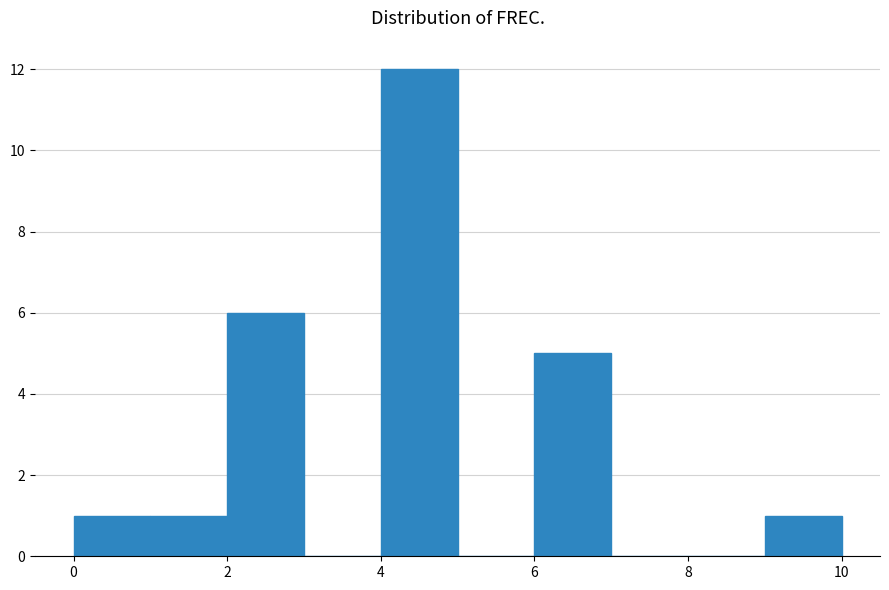

What is the height of the bar covering 4 to 5 on the x-axis? The values are not printed on the chart, so give them approximately, as read against the axis.

12